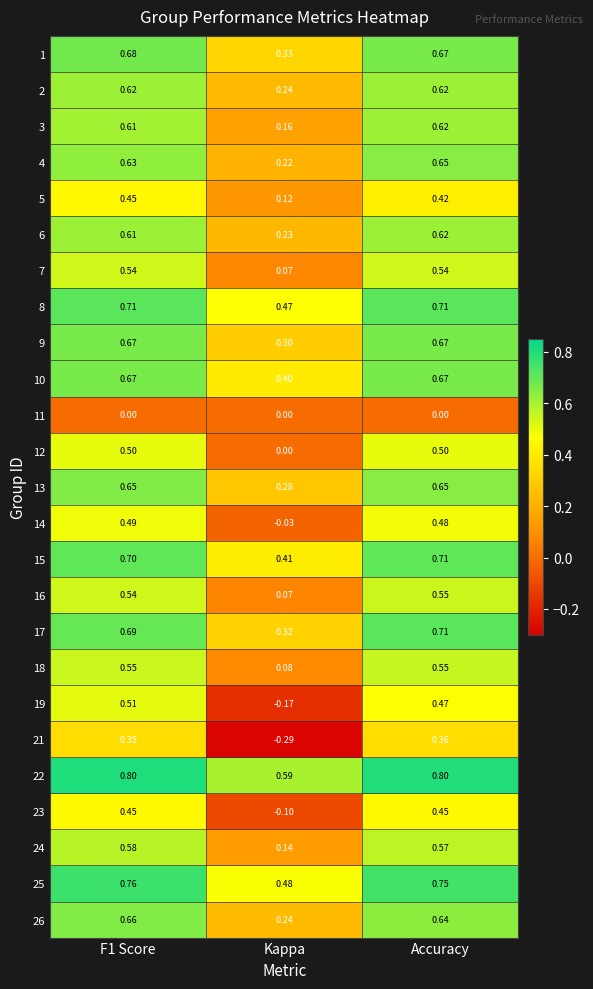

What is the spread (max minus min) of values at Kappa?

0.9